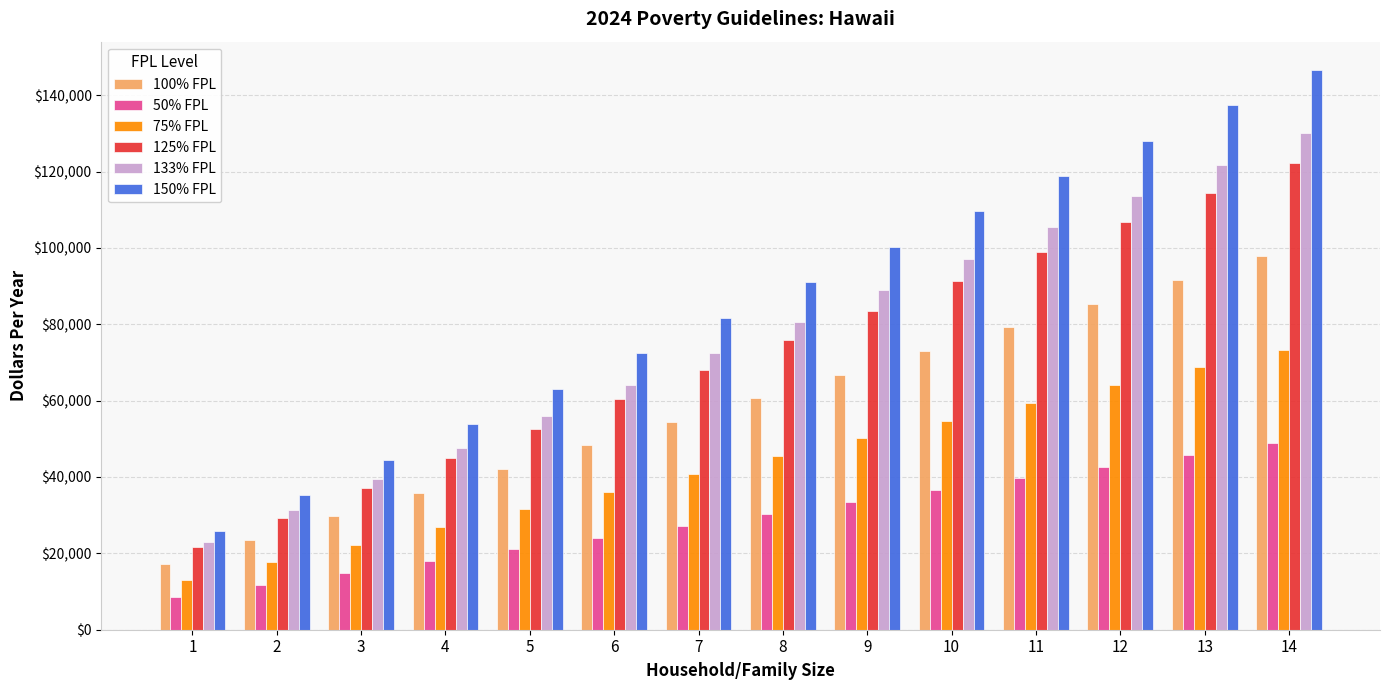

Is the value of 125% FPL at 6 greater than the value of 100% FPL at 5?

Yes